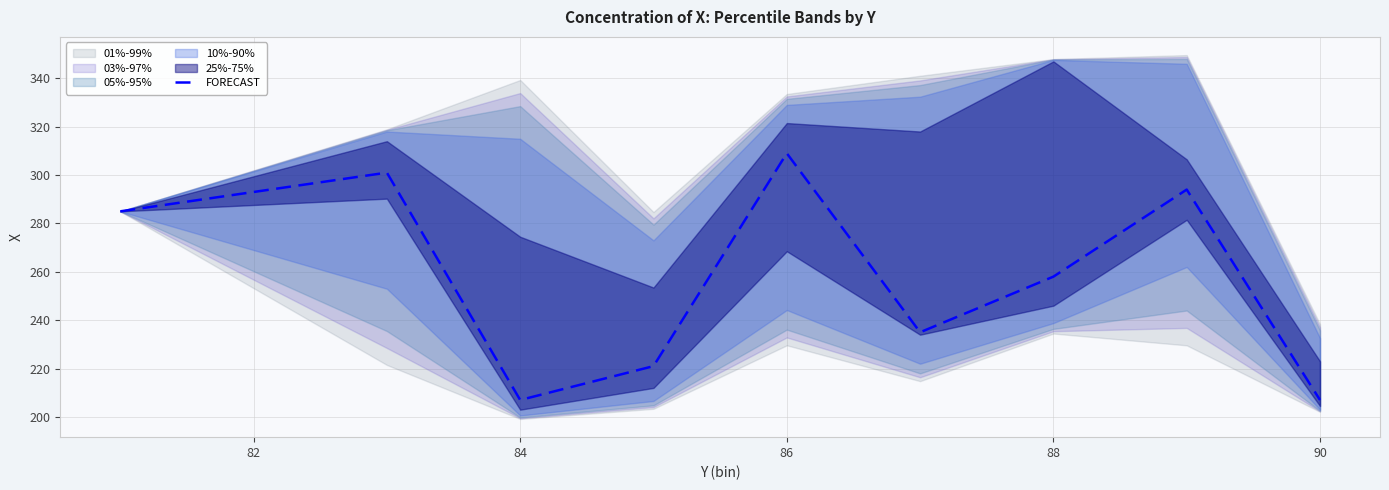

Count the number of values greater than 258.

4